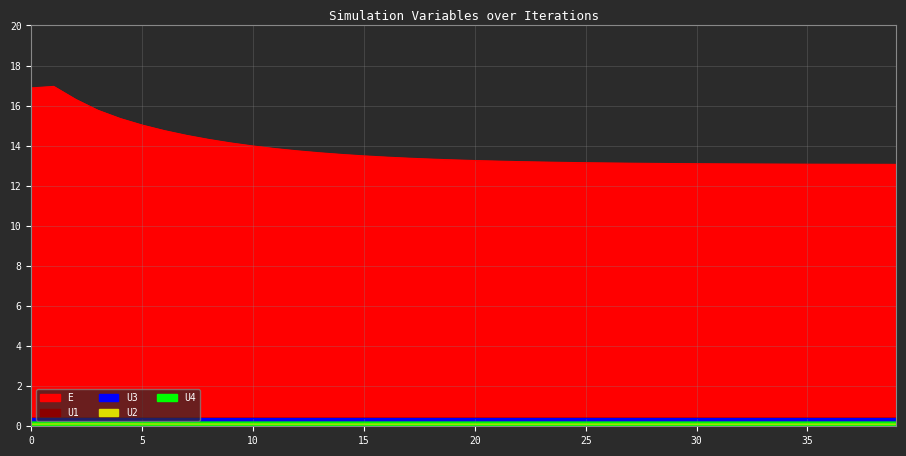

What is the spread (max minus min) of values at 6?

14.6